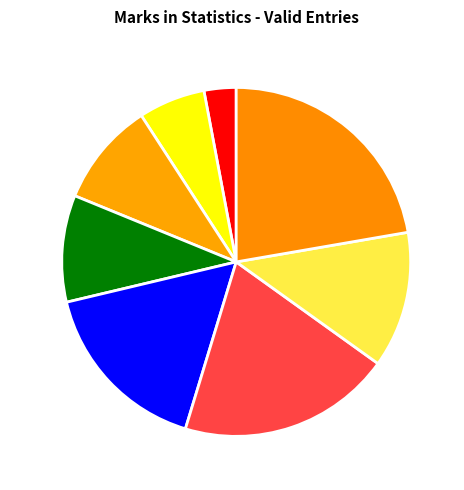

Count the number of slices in the pie.

8